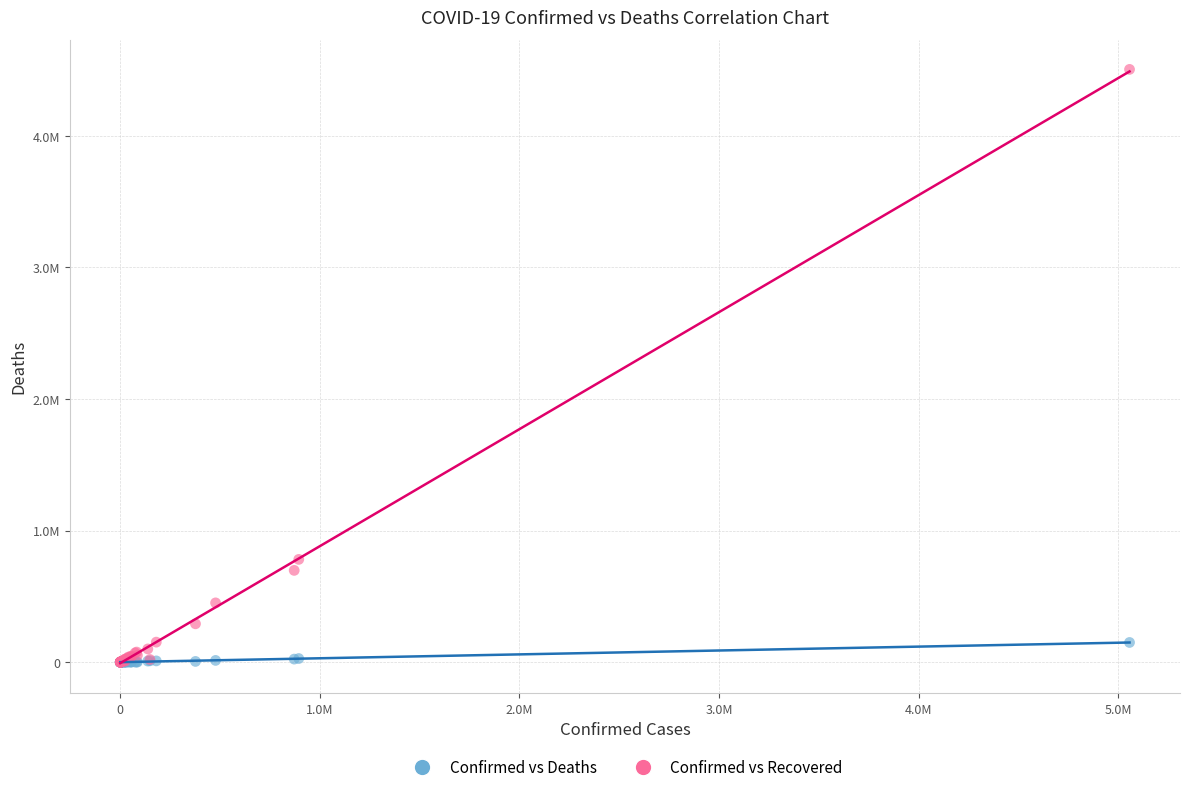

What are all the series names shown in the legend?

Confirmed vs Deaths, Confirmed vs Recovered